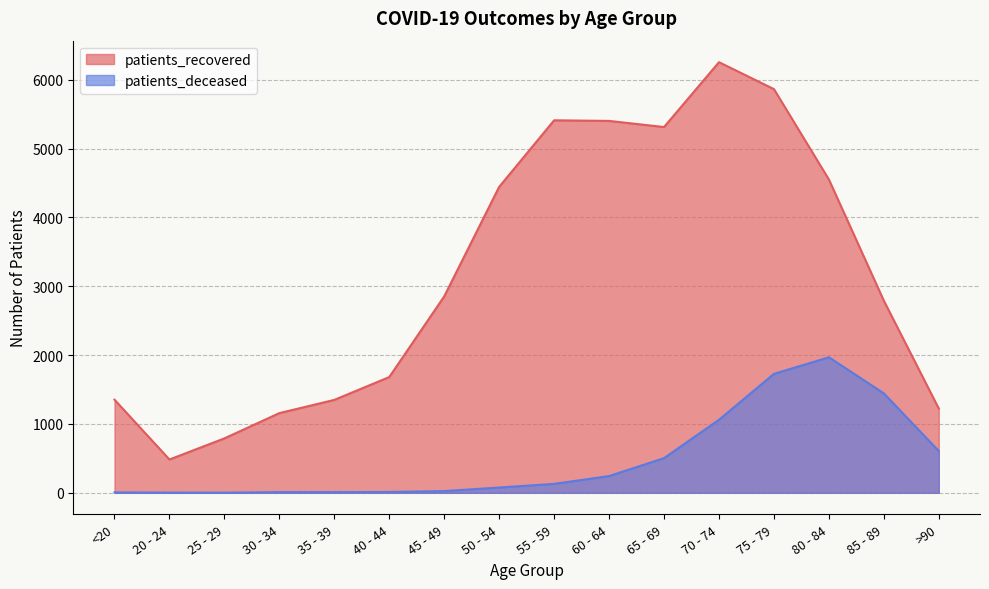

What are all the series names shown in the legend?

patients_recovered, patients_deceased